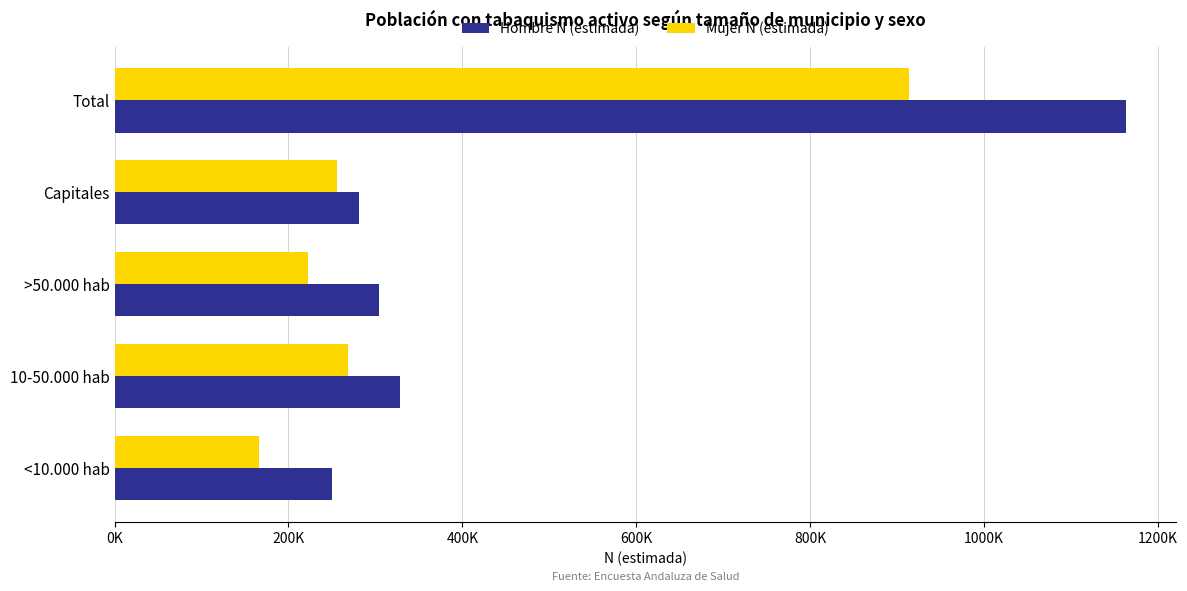

What are all the series names shown in the legend?

Hombre N (estimada), Mujer N (estimada)